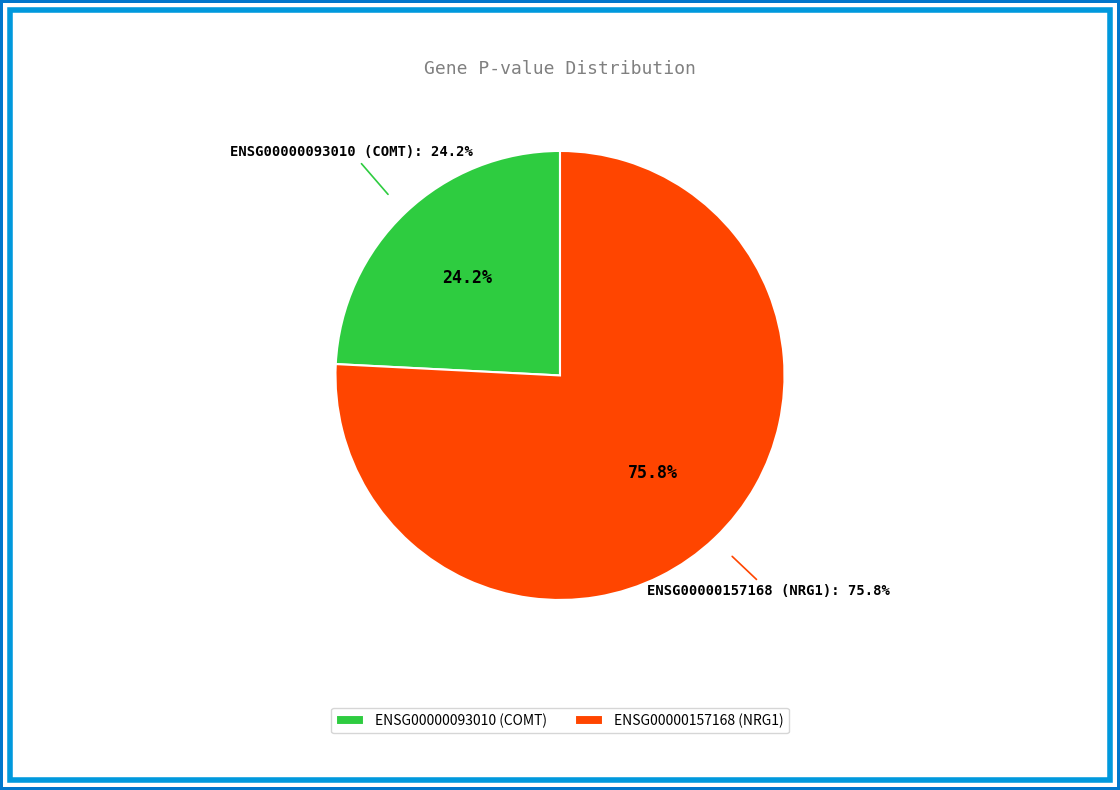

To the nearest percent, what percentage of the pie is ENSG00000157168 (NRG1)?

76%